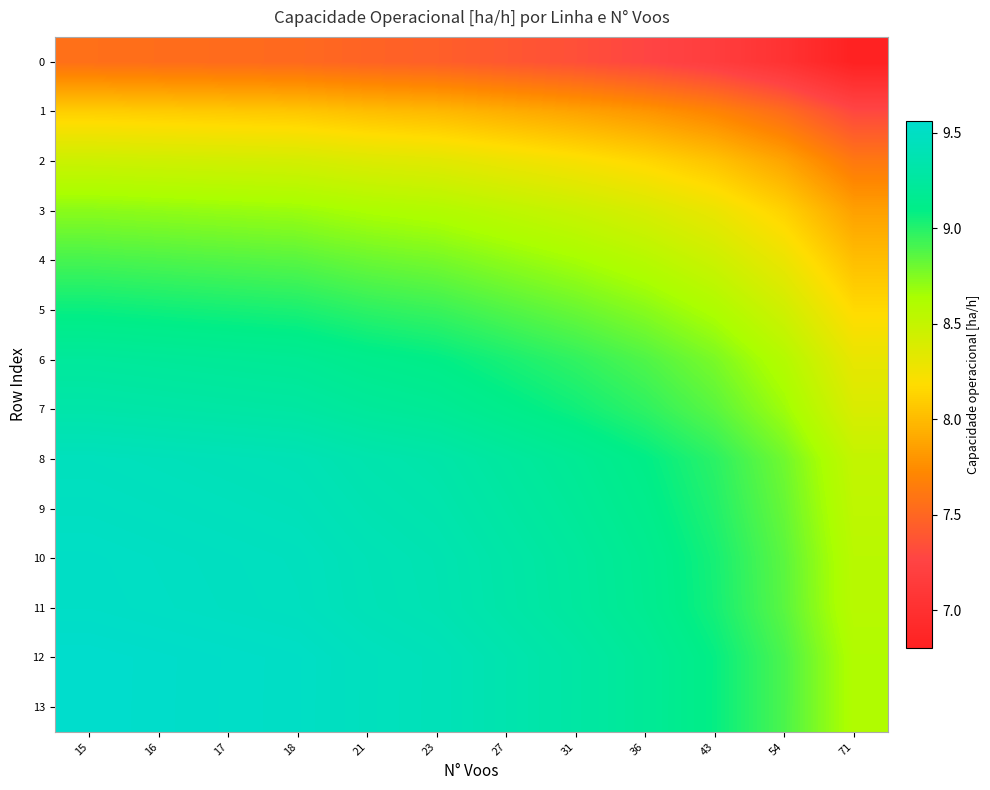

At how many categories does at least one series exceed 7?

12